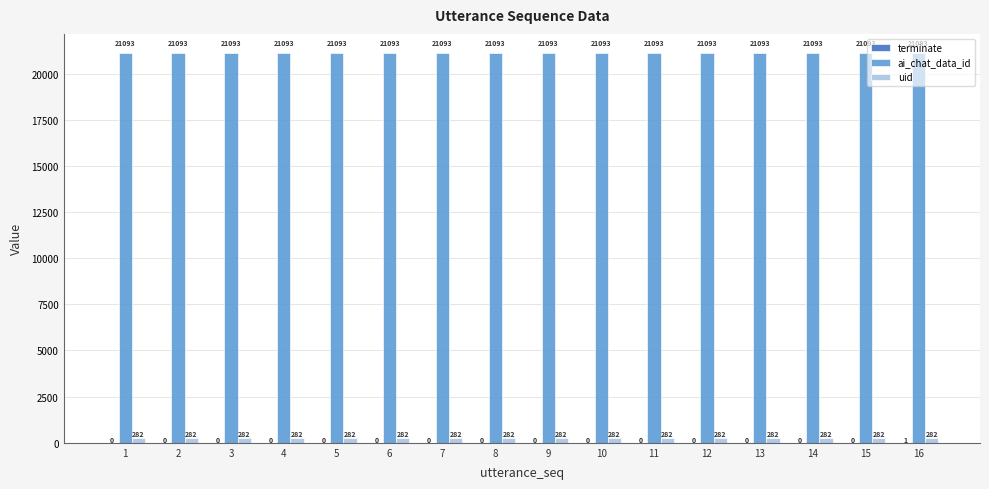

True or false: ai_chat_data_id has a value of 21093 at 14.

True